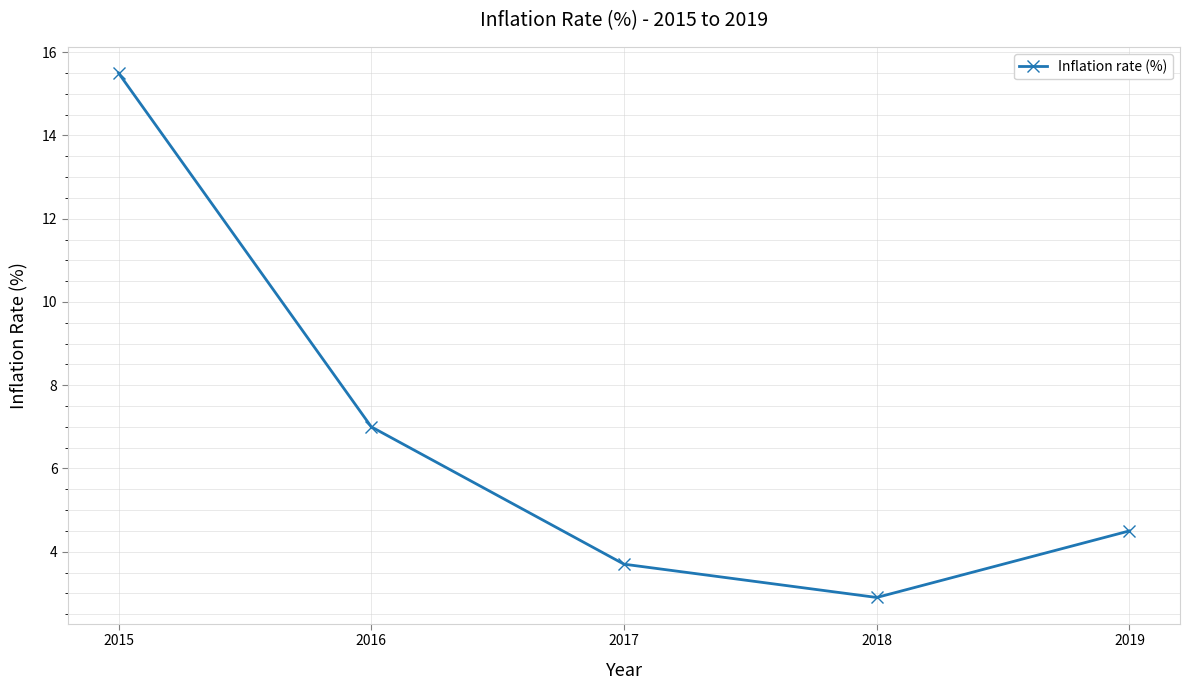

Is it true that the value at 2017 is 1.0?

False